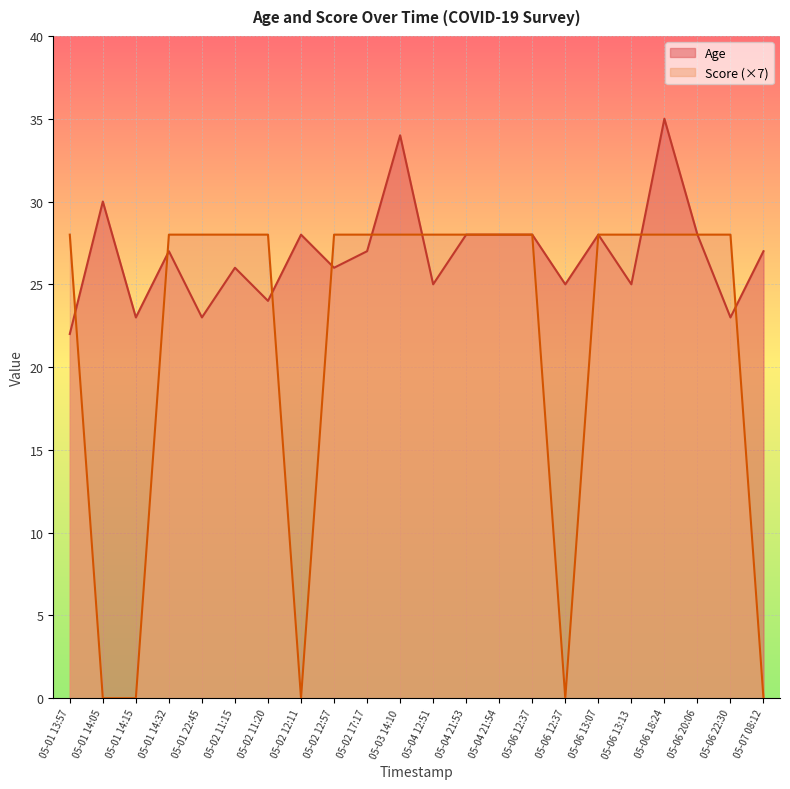

Rank the series at 05-04 21:54 from highest to lowest value.

Age, Score